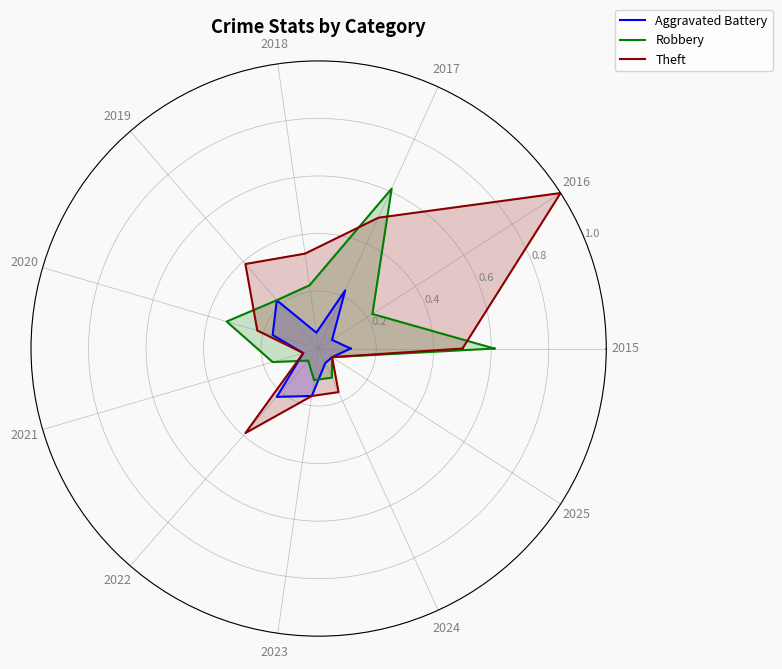

Rank the series at 2019 from lowest to highest value.

Aggravated Battery, Robbery, Theft